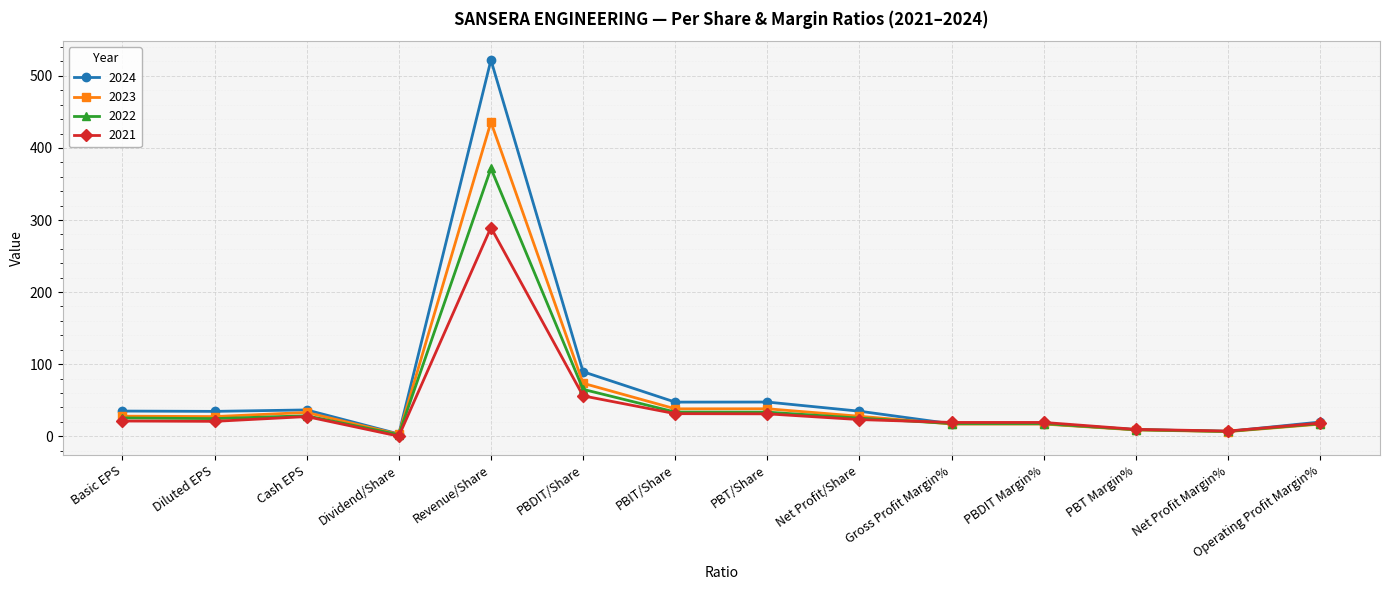

What position from the left is PBT/Share?

8